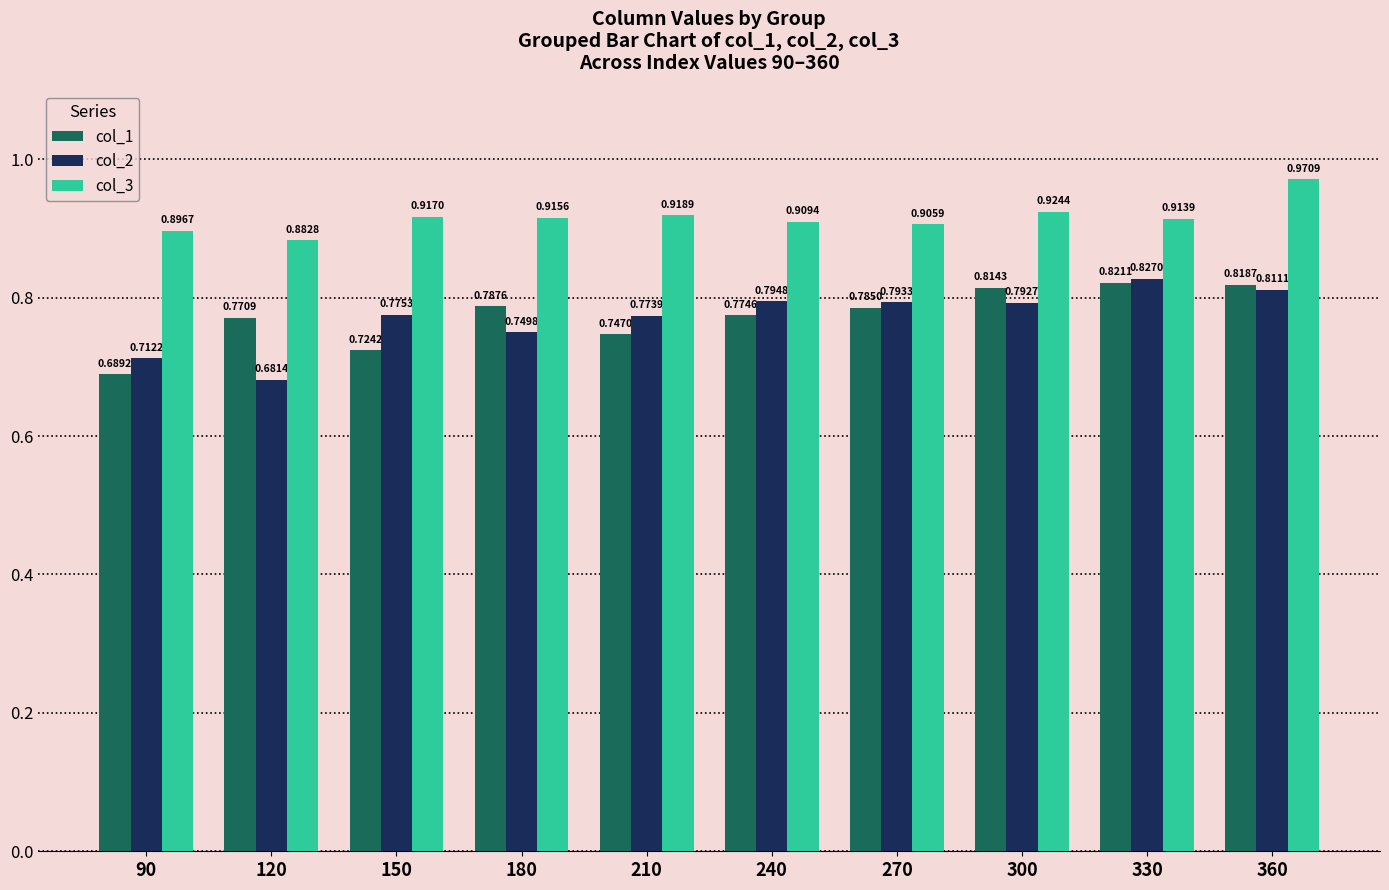

What is the difference between the highest and lowest values at 120?

0.2